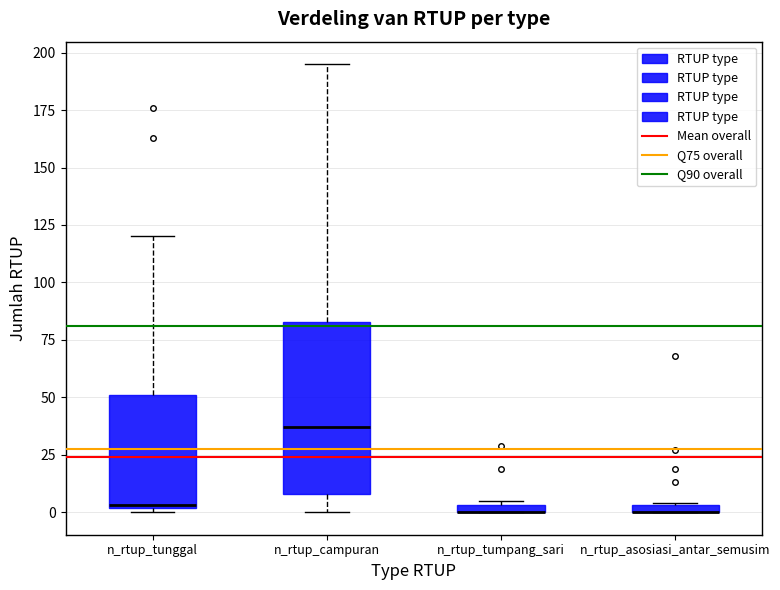

Which box is the tallest, from its lower edge to its upper edge?

n_rtup_campuran